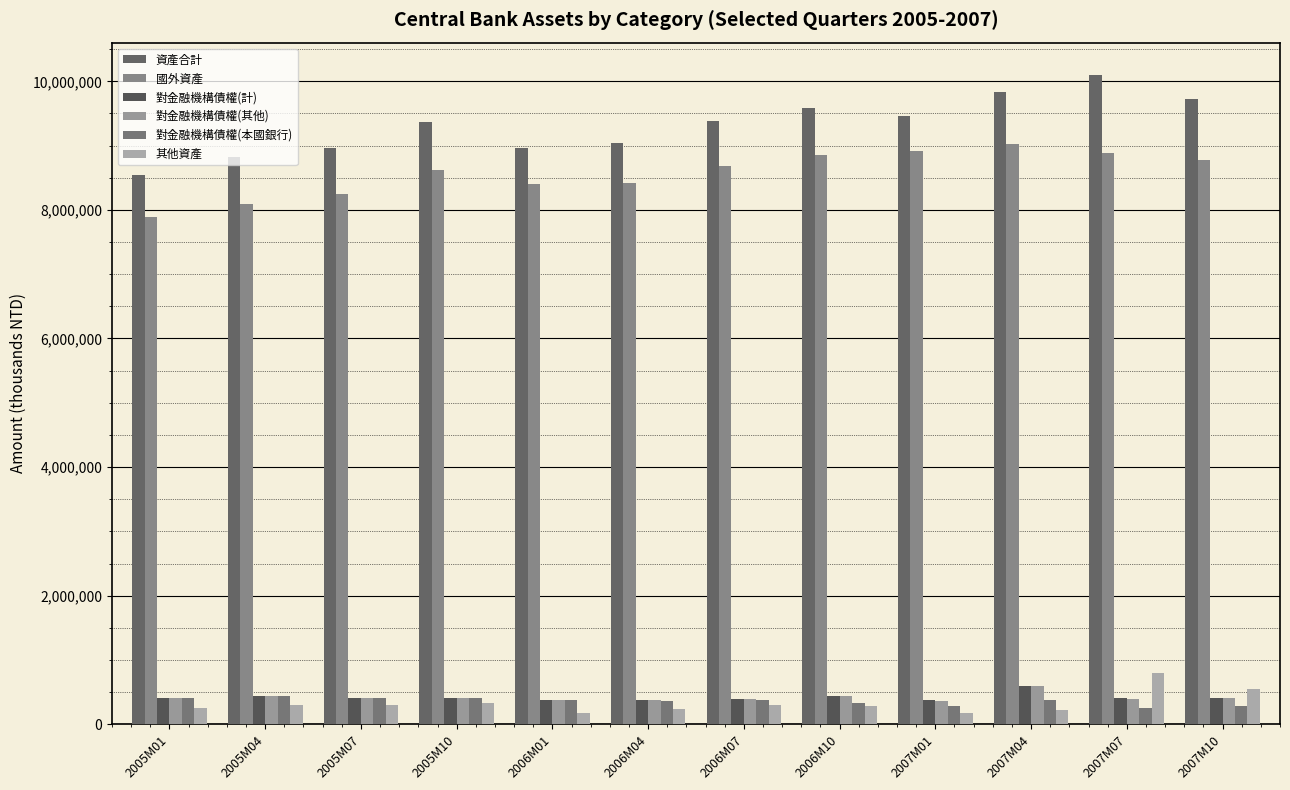

At which category is the sum across all series the highest?

2007M07